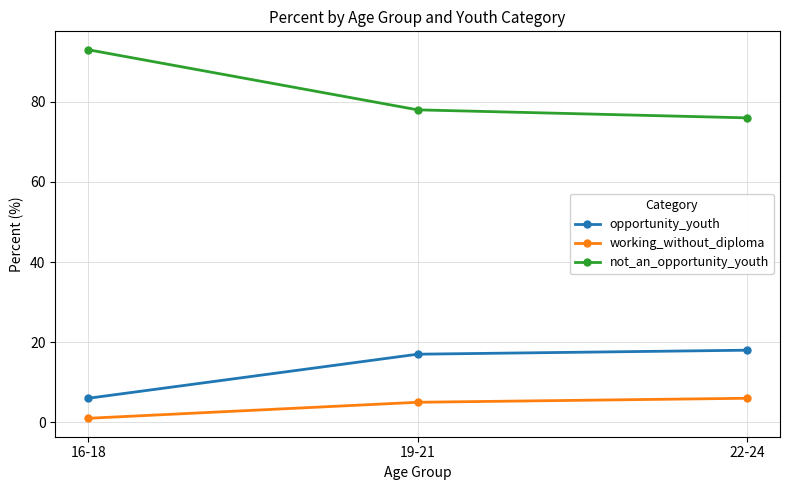

True or false: opportunity_youth has a value of 8 at 19-21.

False